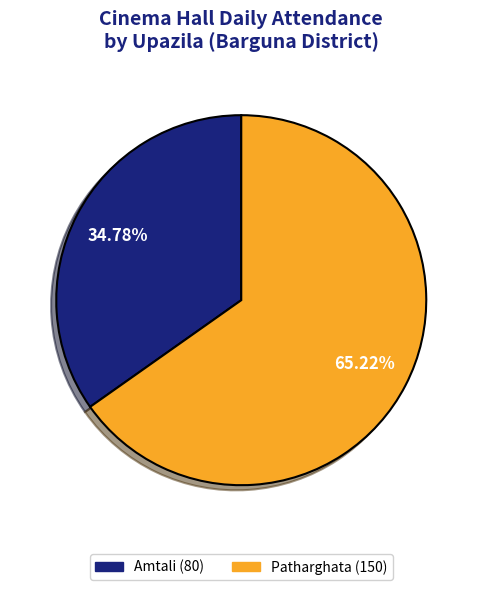

Is there any slice that represents more than half of the pie?

Yes